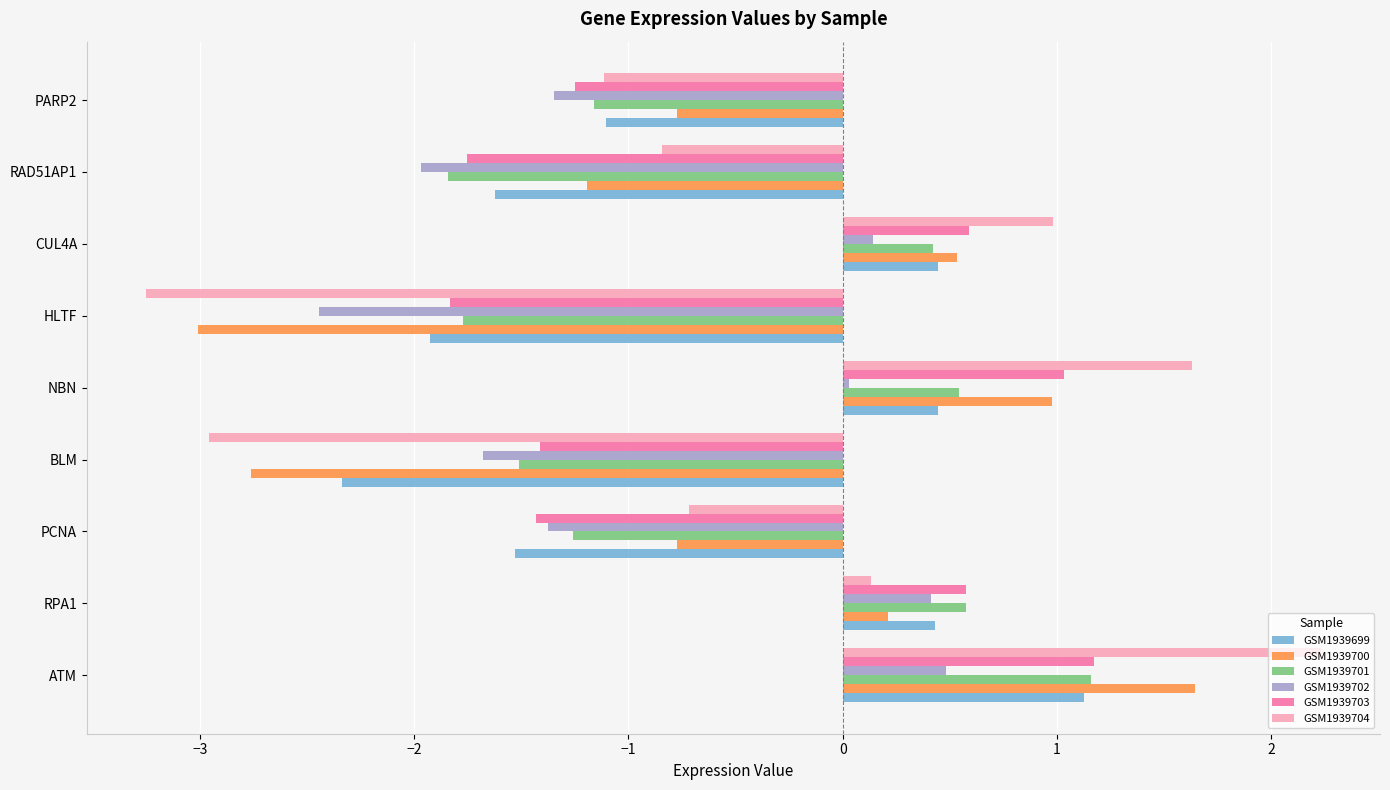

At how many categories does at least one series exceed -2?

9